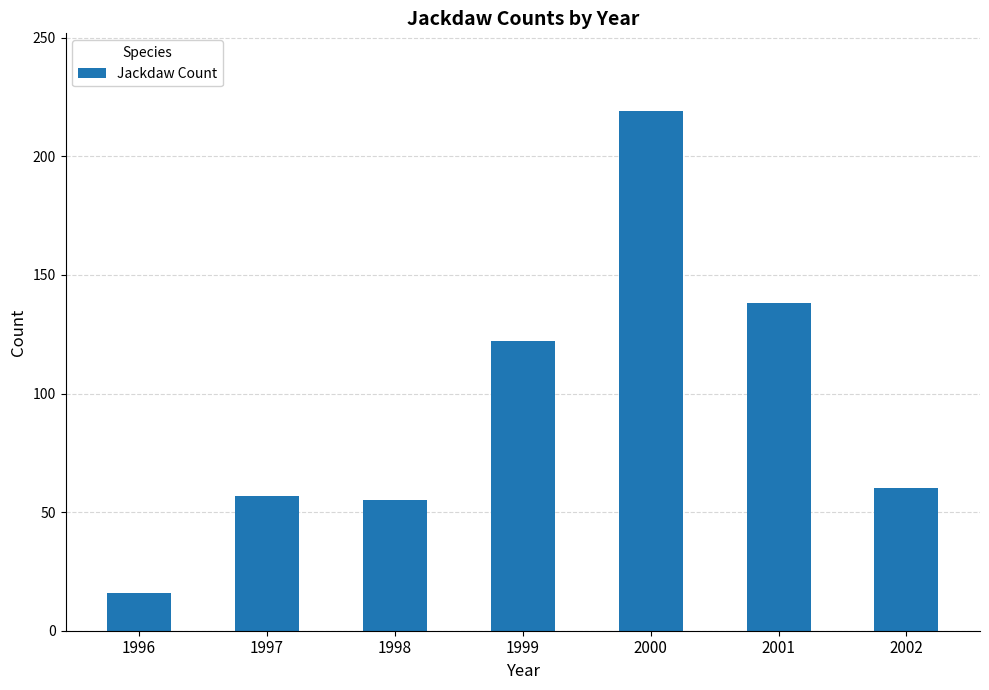

Reading left to right, list all the values displayed in this chart.

16	57	55	122	219	138	60